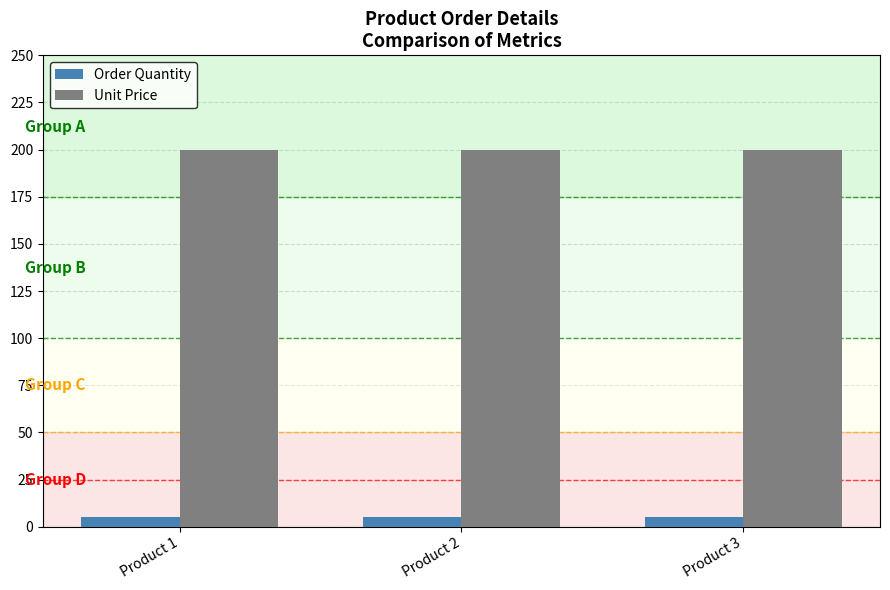

The value of Unit Price at Product 3 is 200. True or false?

True